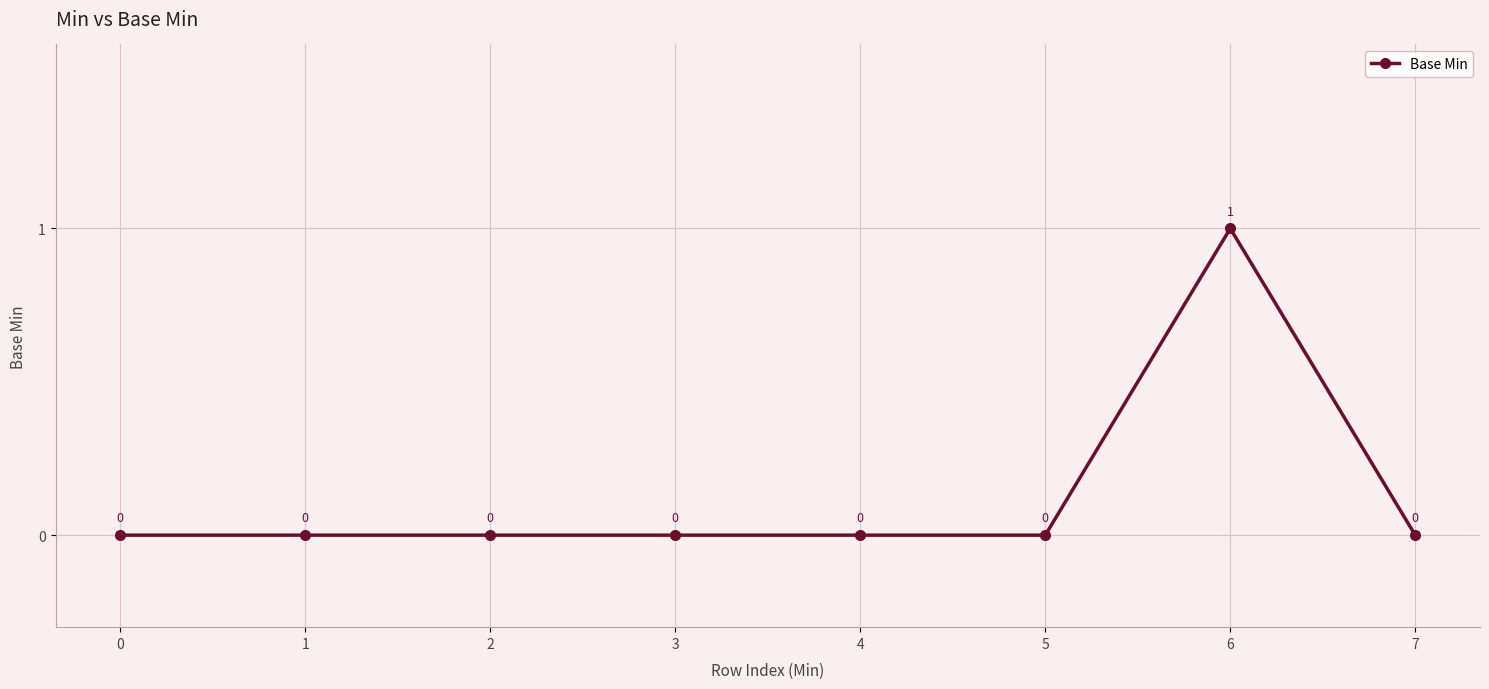

Reading left to right, transcribe all the data shown in this chart.

0	0	0	0	0	0	1	0